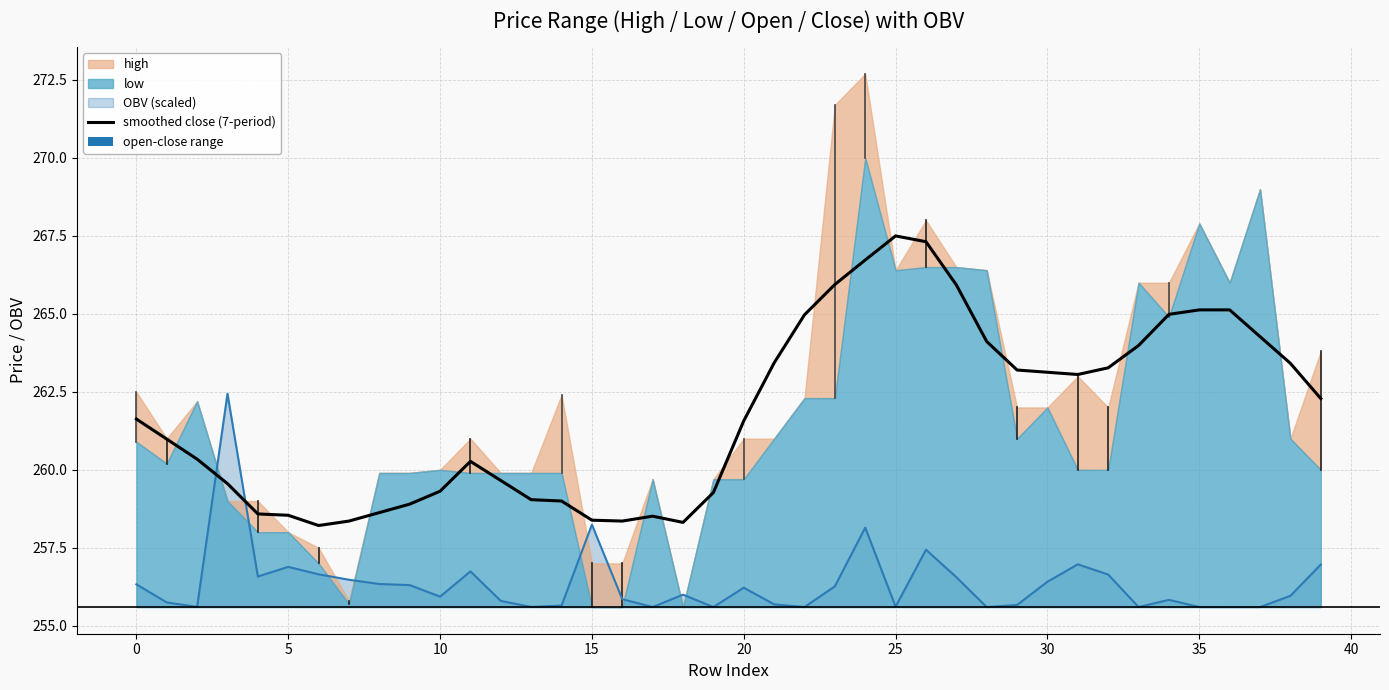

The smoothed close (7-period) series shows 258.5 at 5. True or false?

True